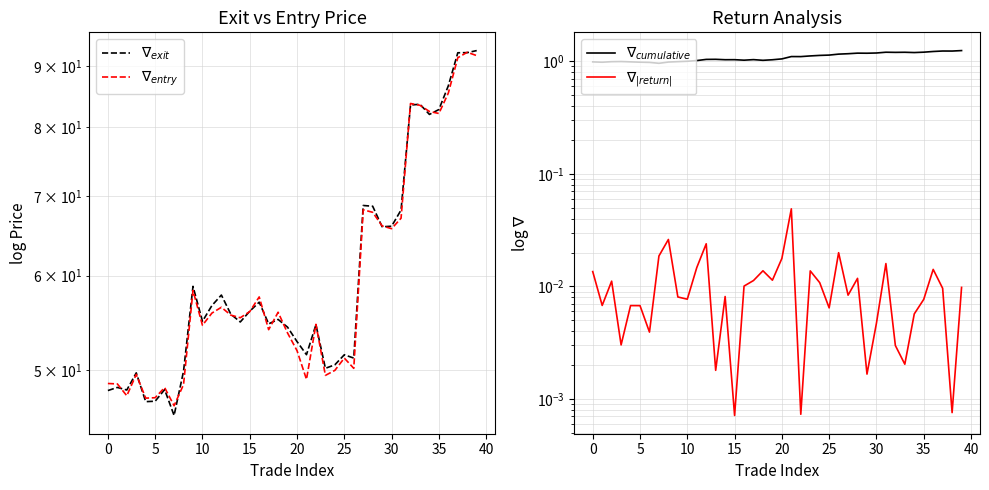

True or false: $\nabla_{cumulative}$ and $\nabla_{|return|}$ cross at least once.

False